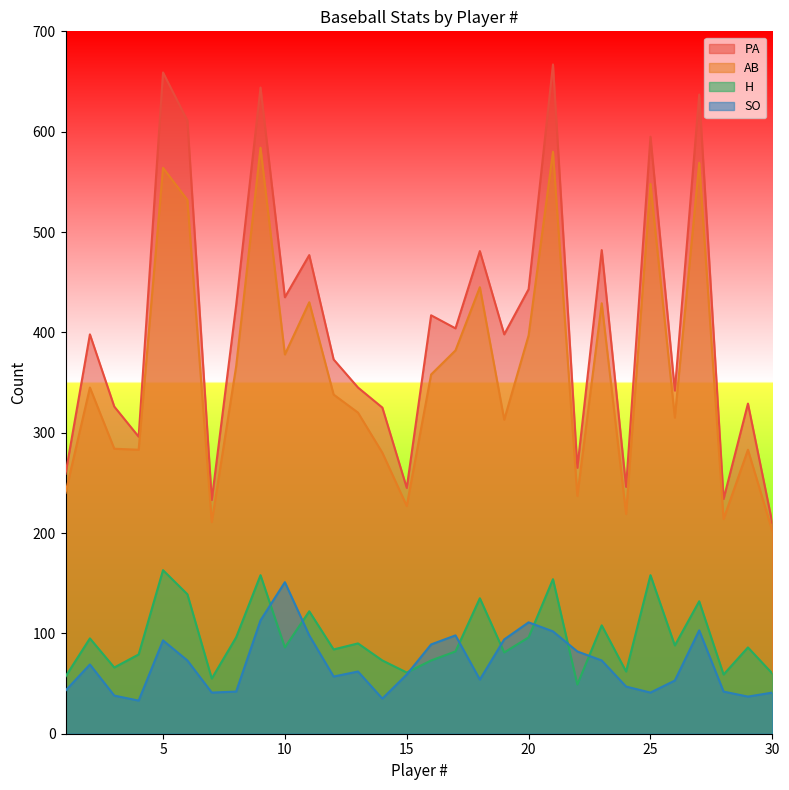

What is the value of the AB point at the 6th from the left?

532